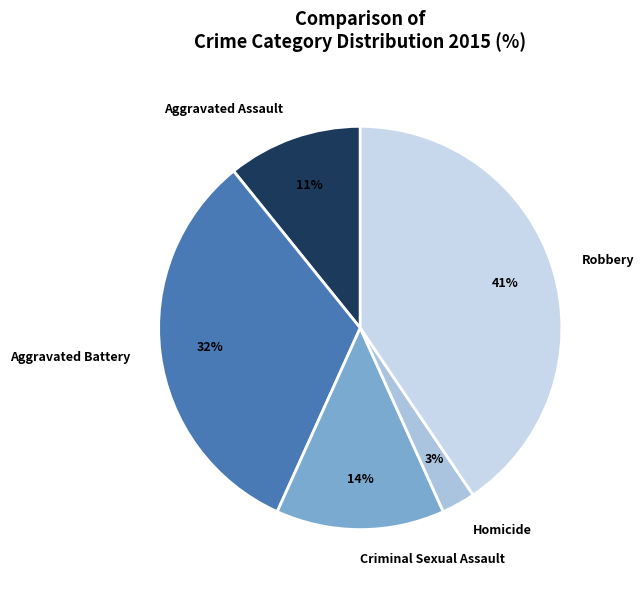

Between Aggravated Assault and Aggravated Battery, which is larger?

Aggravated Battery